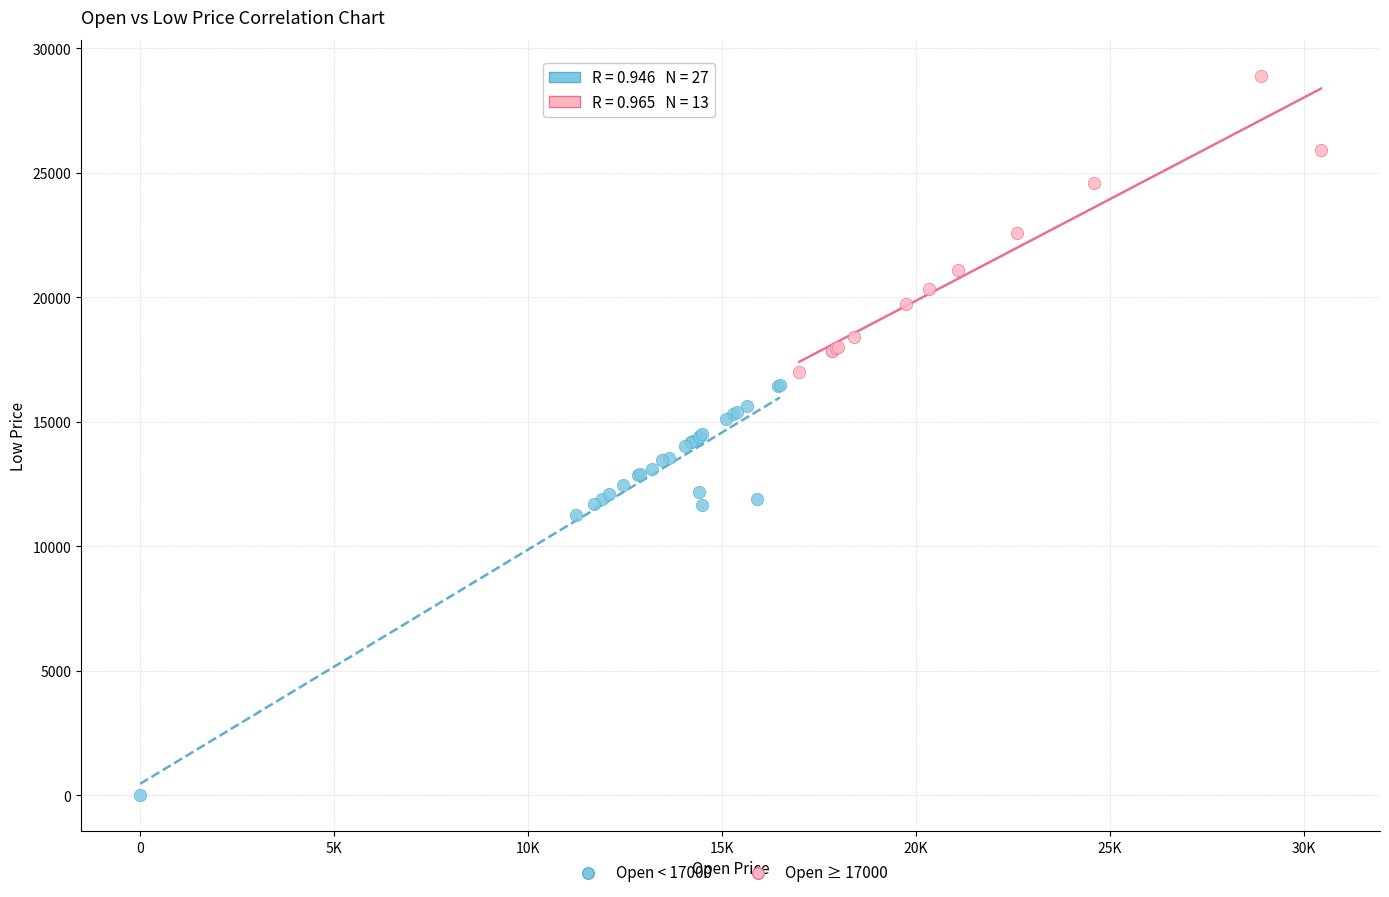

Which series has the largest Y range (max minus min)?

Open < 17000